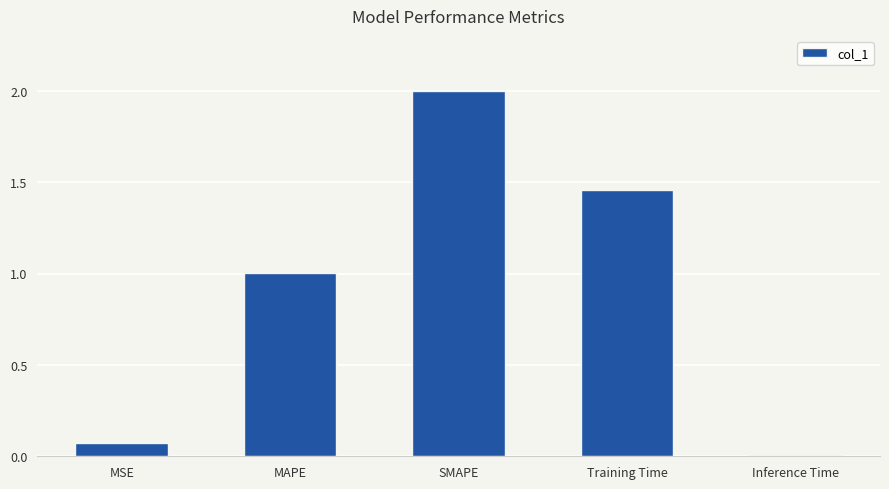

What is the difference between the values at Training Time and SMAPE?

0.5